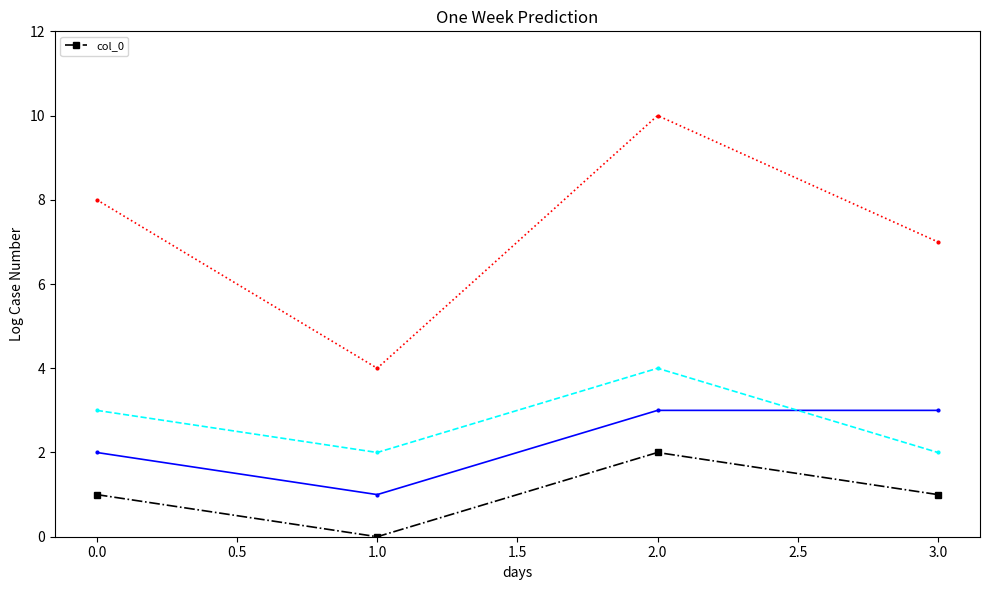

Is it true that col_0 equals 0 at 1.0?

True